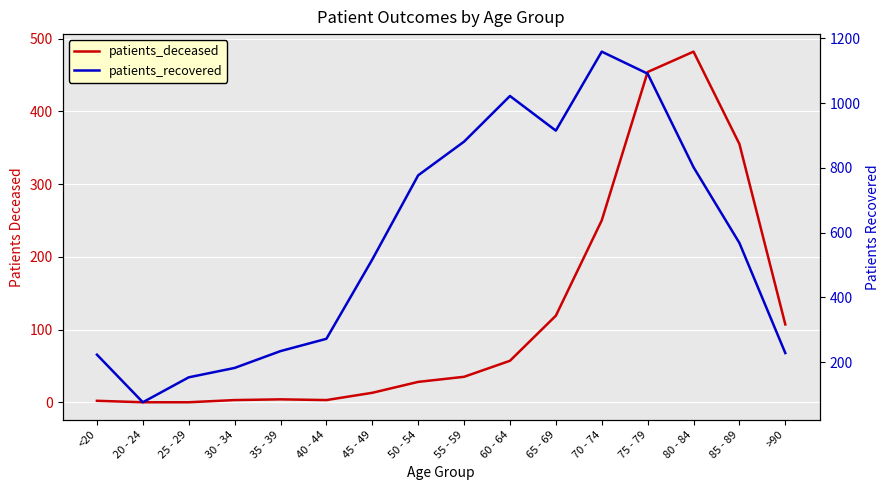

Between <20 and 50 - 54, which is larger?

50 - 54